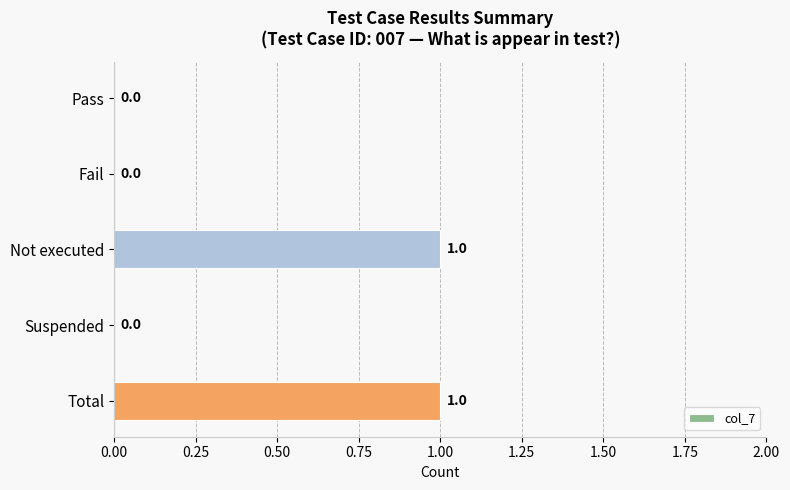

How many categories are shown in the chart?

5